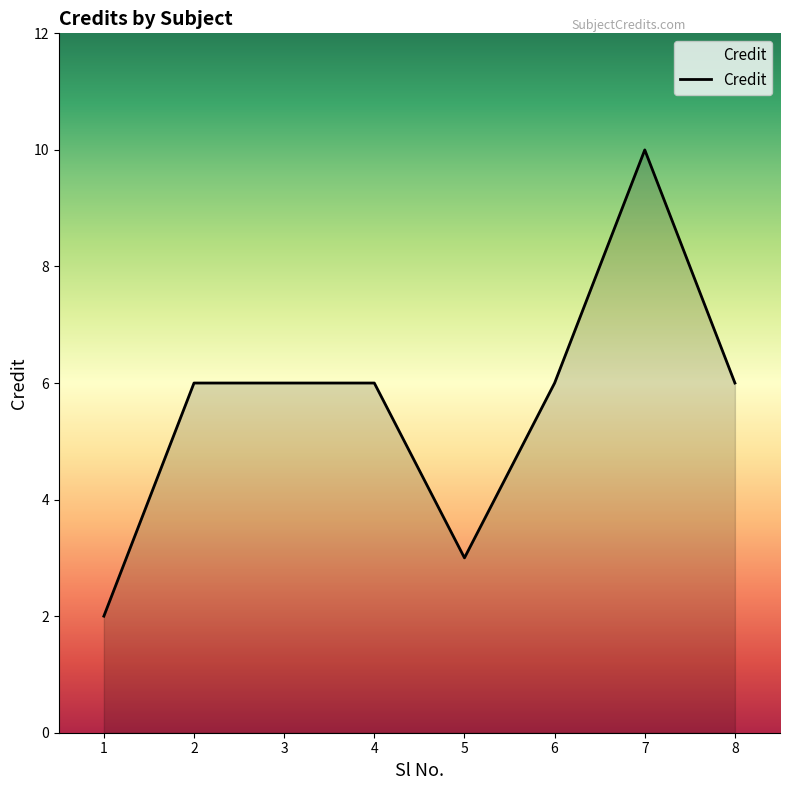

True or false: the data shows 9 at 6.

False